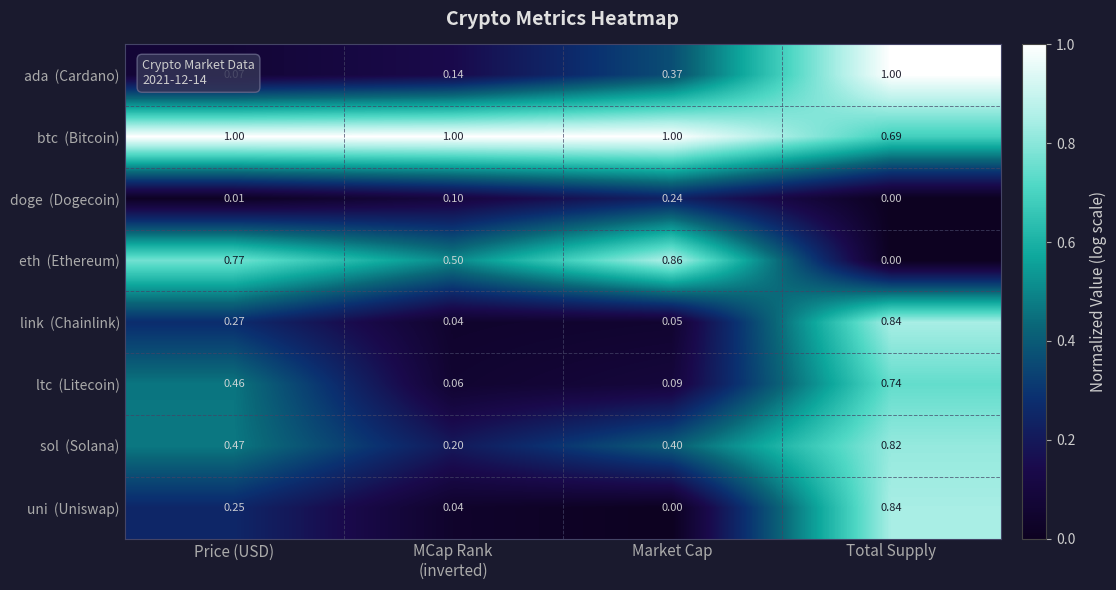

At which category is the sum across all series the highest?

Total Supply